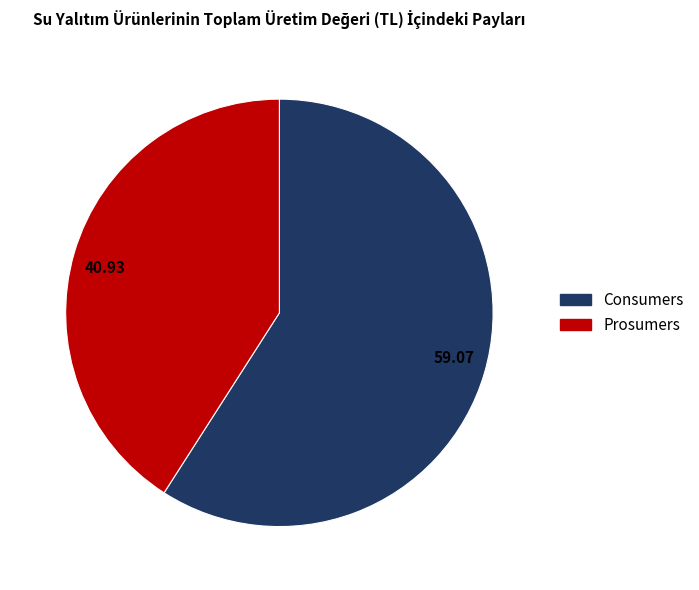

Which category has the smallest portion of the pie?

40.93